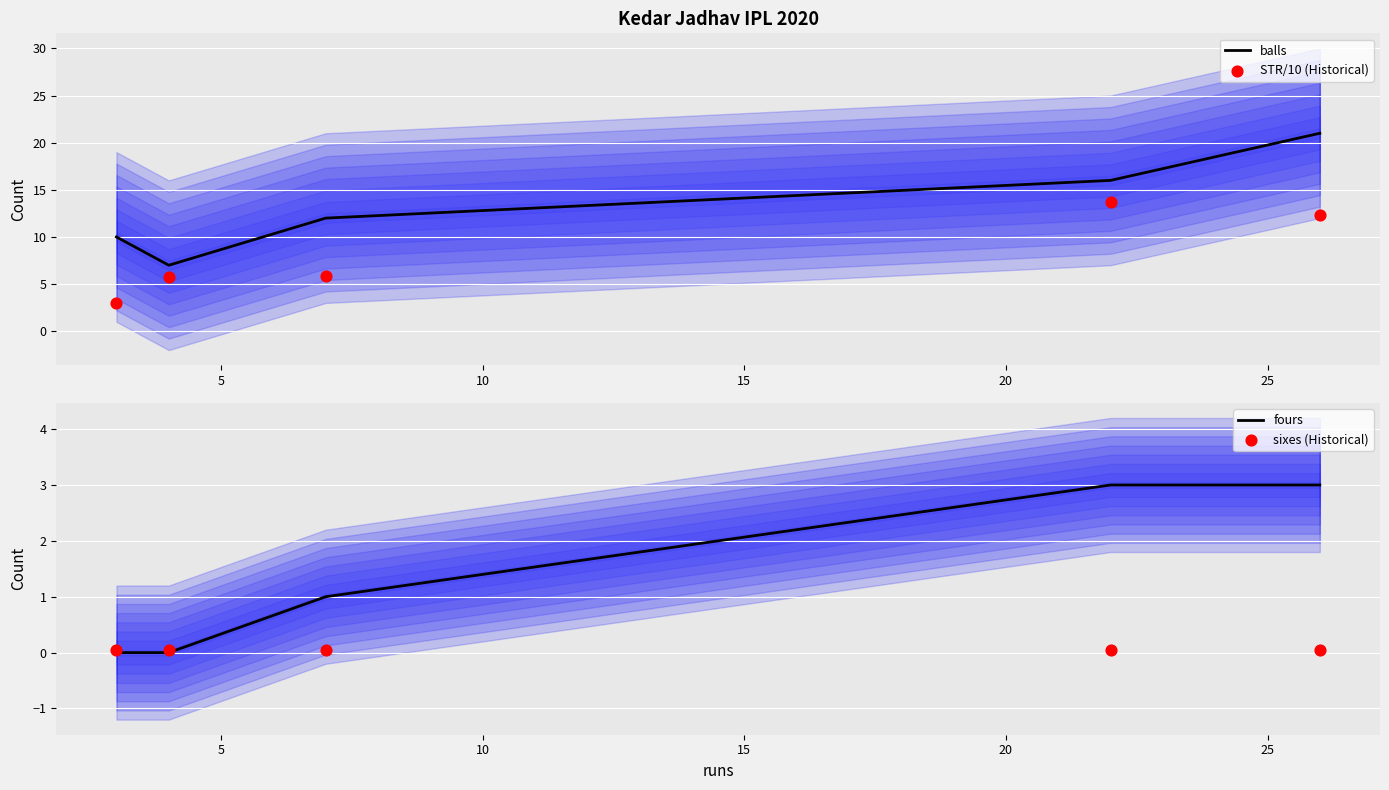

Which series contains the lowest Y value?

fours